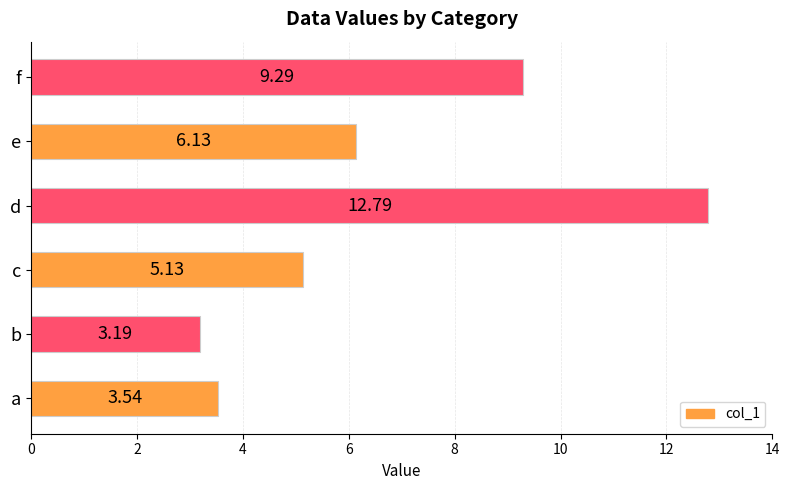

How many bars are there in total?

6